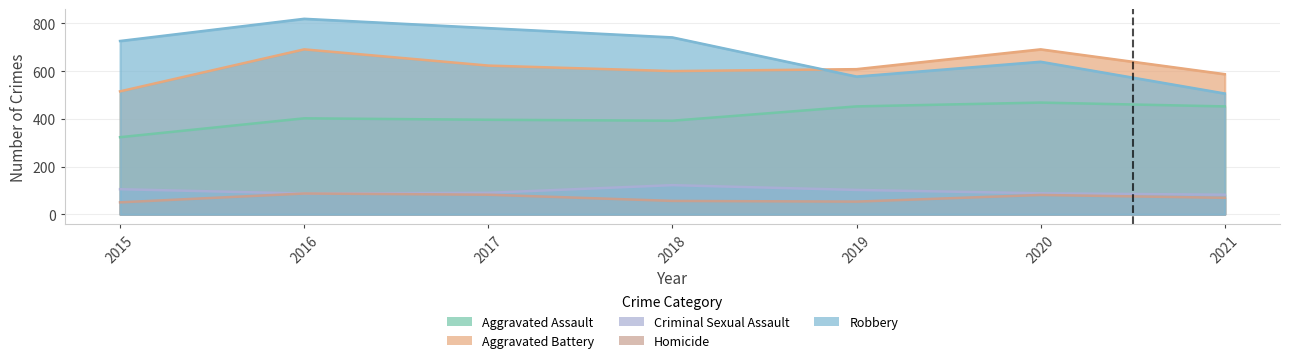

The Aggravated Battery series shows 829 at 2019. True or false?

False